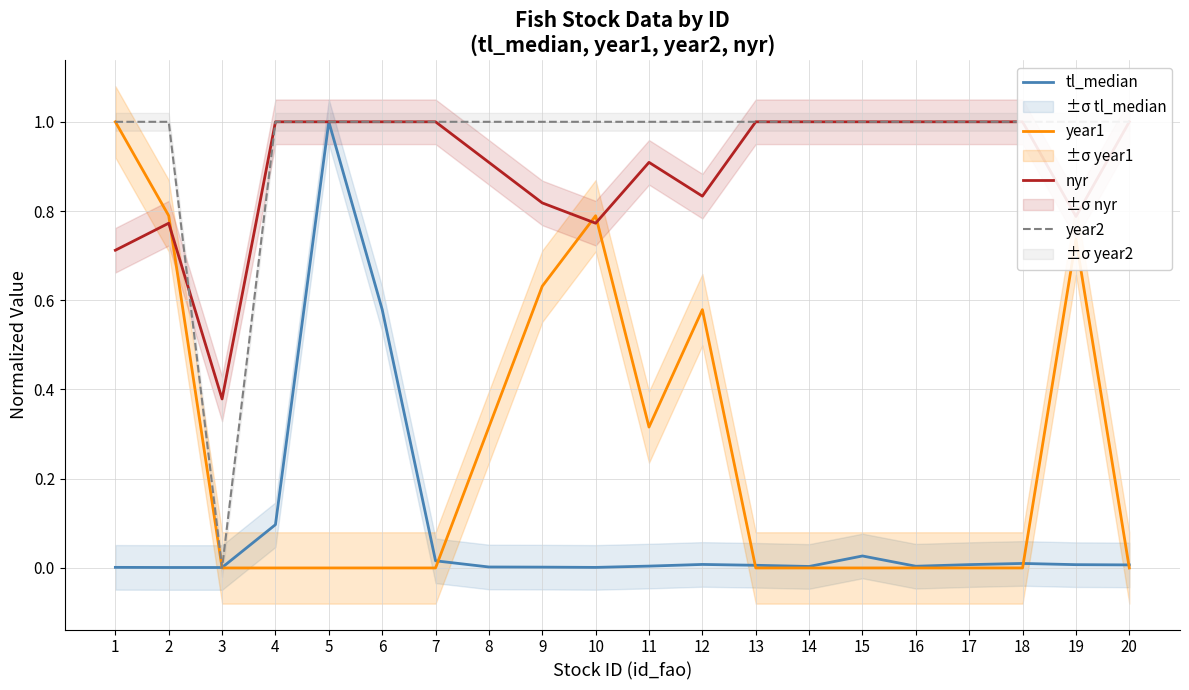

True or false: tl_median has more than 1 interior local peaks.

True